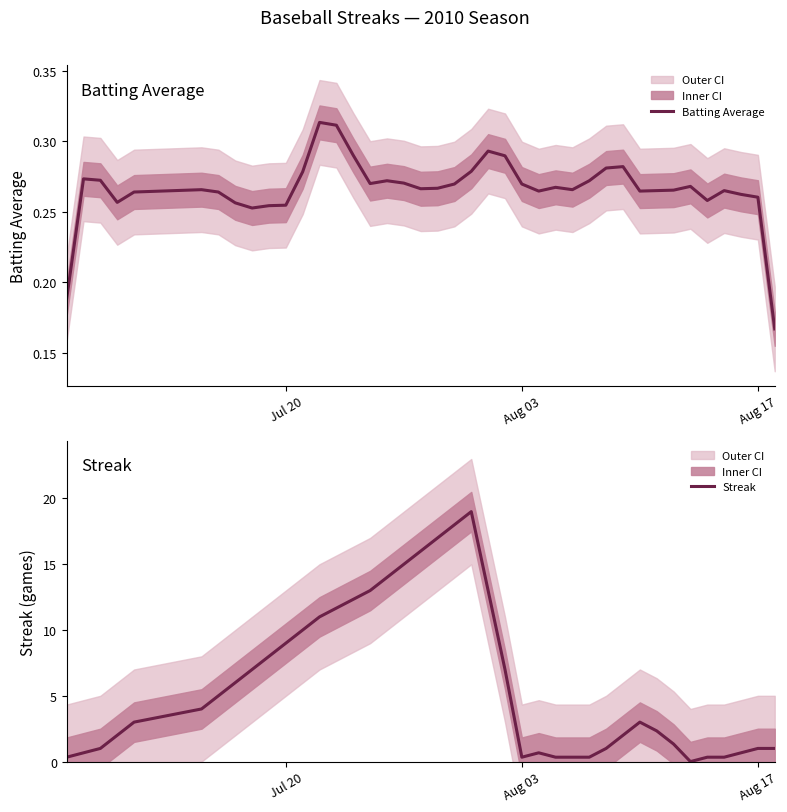

Is the value of Batting Average at 7 greater than the value of Streak at 32?

No